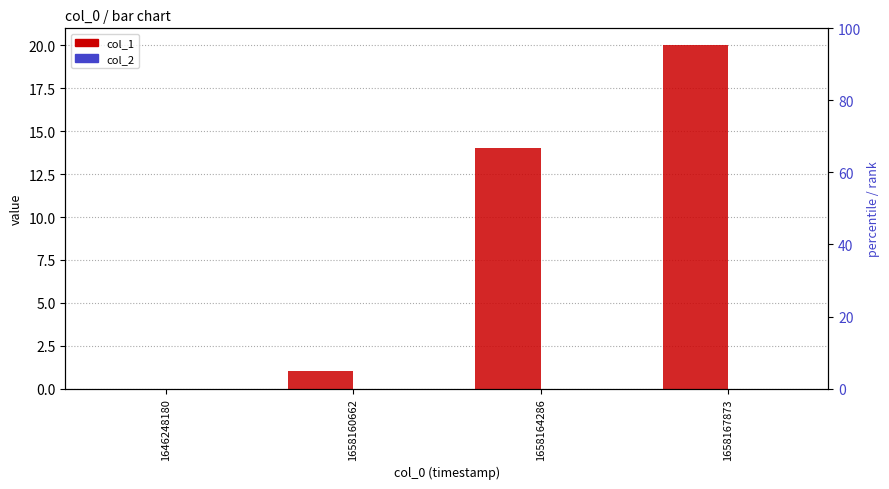

Reading right to left, list all the values displayed in this chart.

col_1: 20	14	1	0
col_2: 0	0	0	0